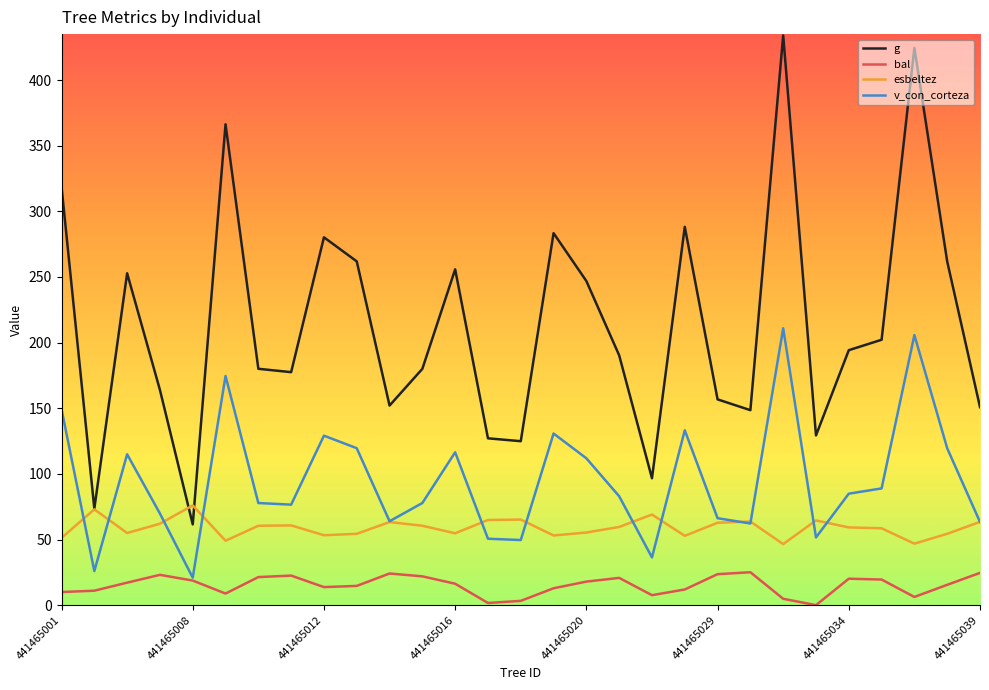

What is the sum of all v_con_corteza values?

2765.1